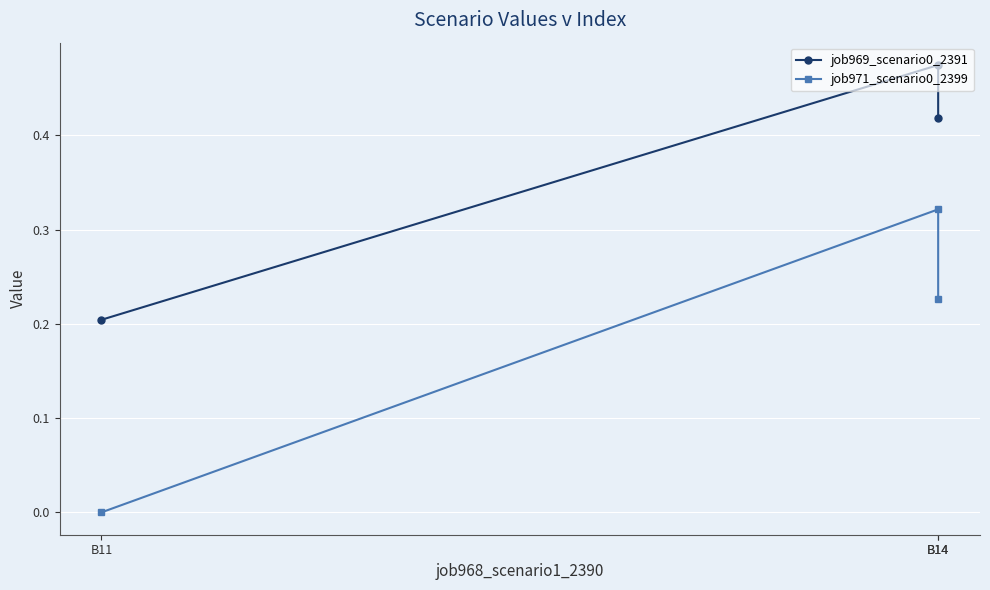

Rank the series by their average value, from lowest to highest.

job971_scenario0_2399, job969_scenario0_2391